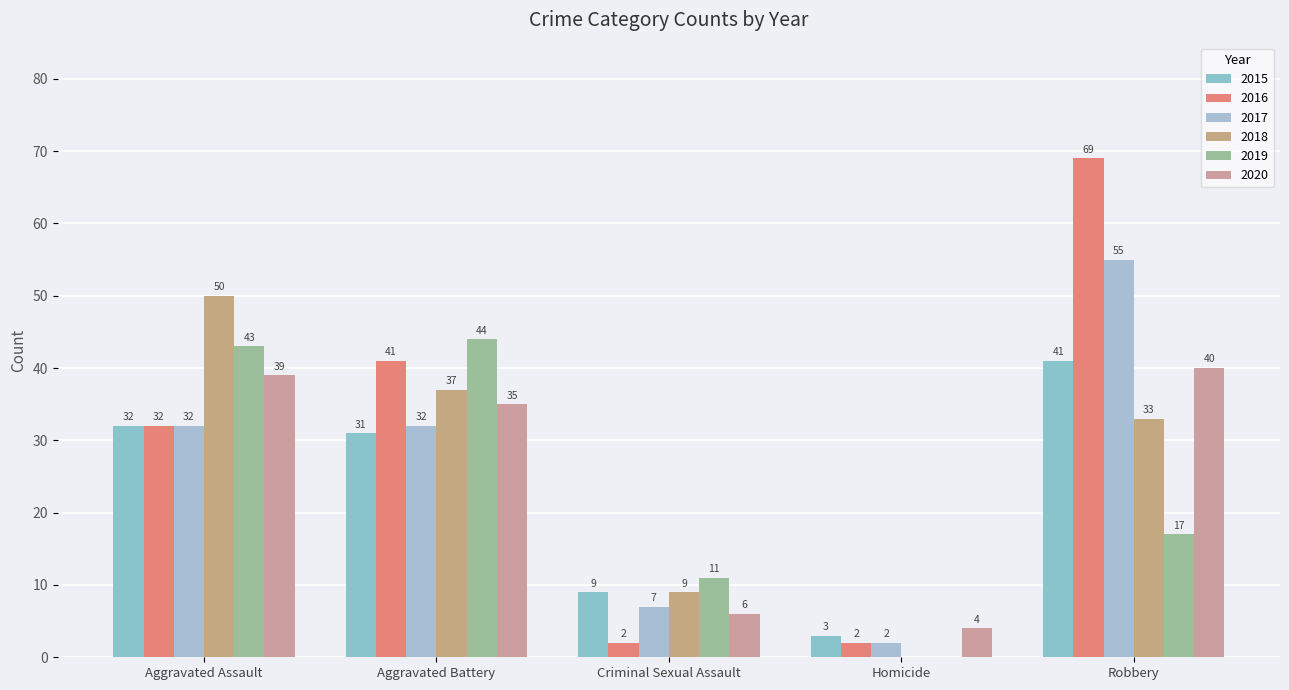

Rank the series at Criminal Sexual Assault from lowest to highest value.

2016, 2020, 2017, 2015, 2018, 2019